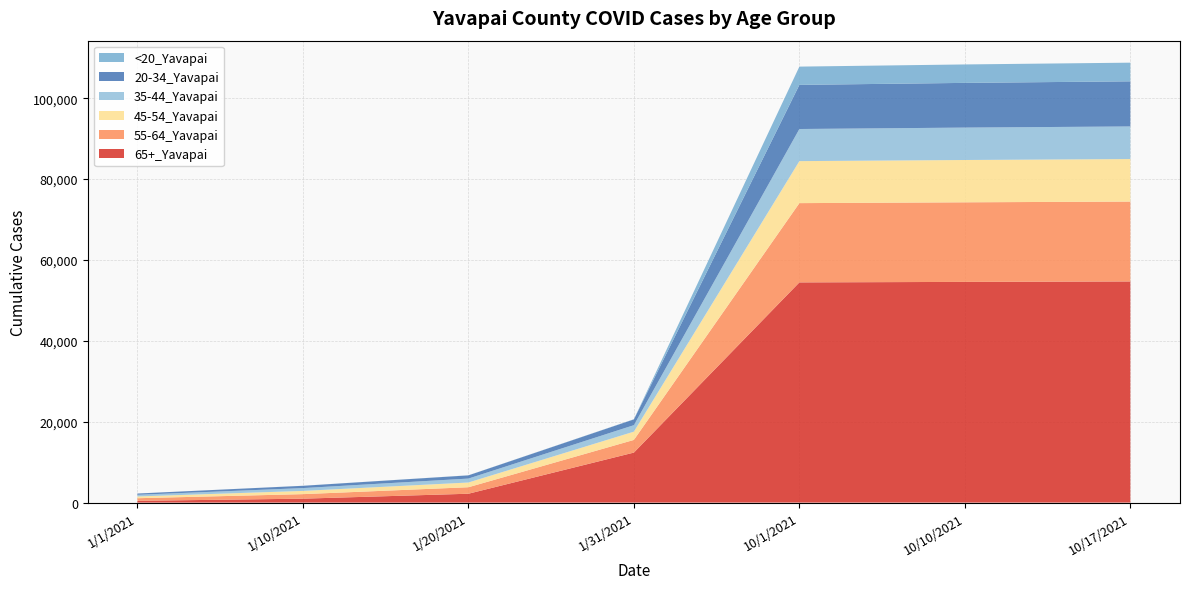

Reading left to right, list all the values displayed in this chart.

65+_Yavapai: 435	970	2190	12369	54462	54586	54697
55-64_Yavapai: 647	1120	1608	3133	19605	19683	19754
45-54_Yavapai: 434	799	1170	2044	10388	10465	10514
35-44_Yavapai: 410	697	972	1606	7945	8015	8067
20-34_Yavapai: 312	566	792	1425	10914	11058	11162
<20_Yavapai: 6	10	19	40	4518	4561	4614